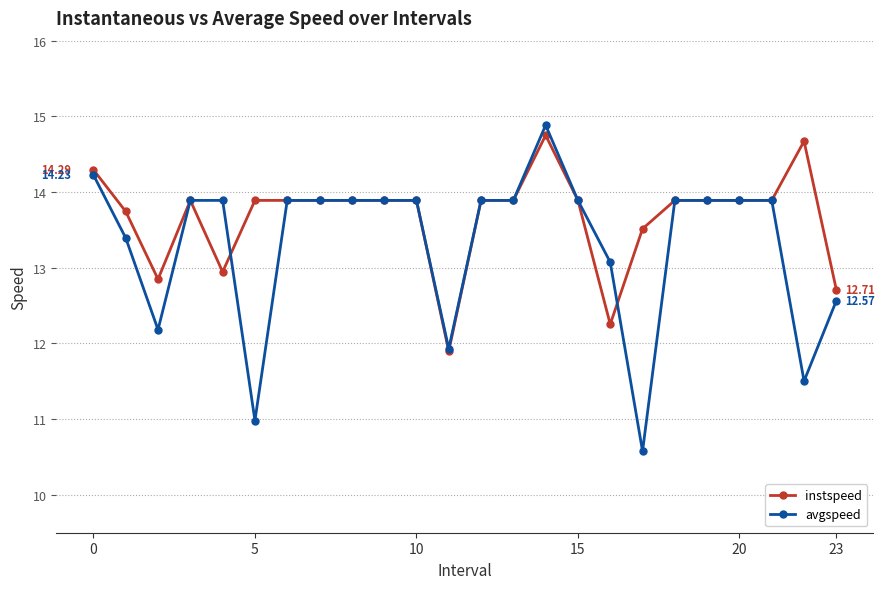

How many distinct data groups are displayed?

2